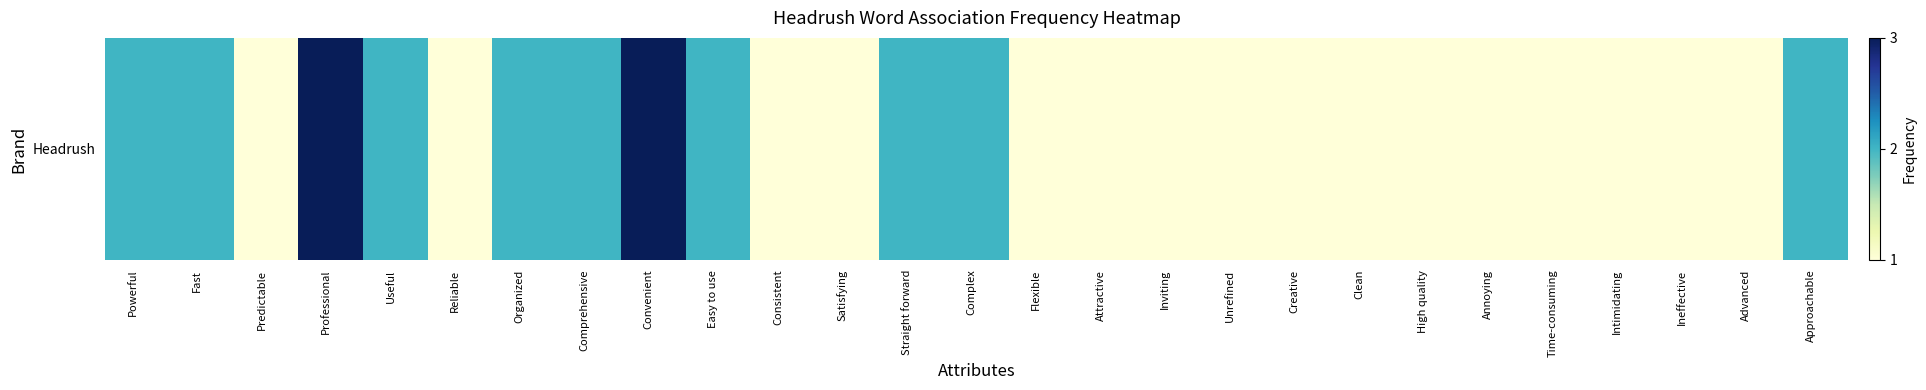

The value at Approachable is 2. True or false?

True